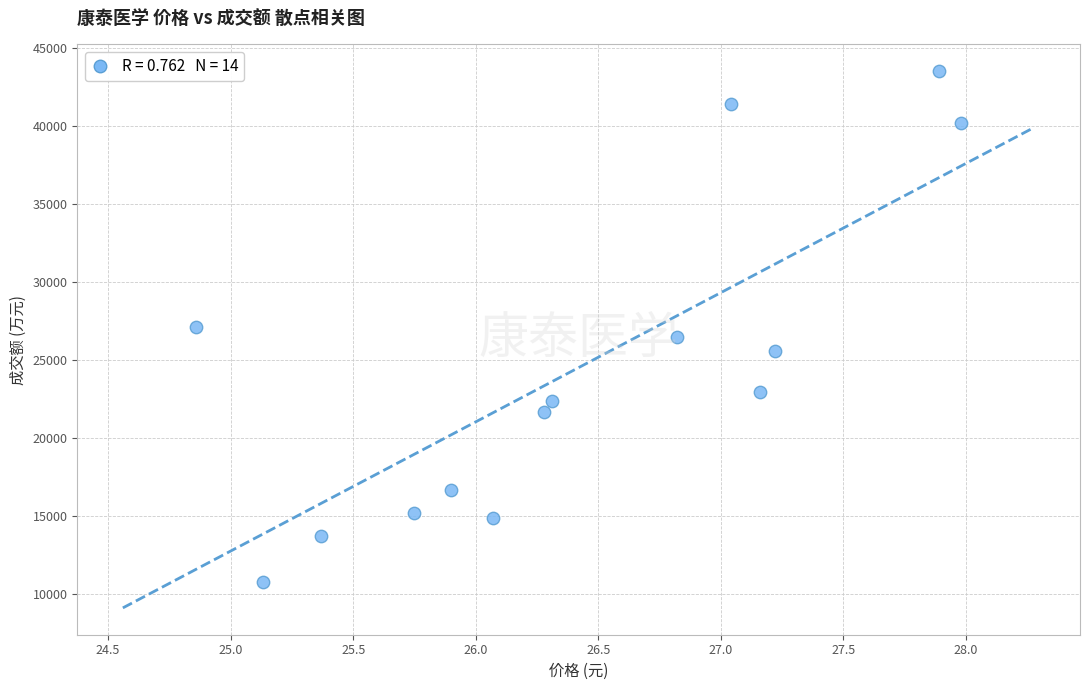

What is the range of Y values (max minus min)?

32777